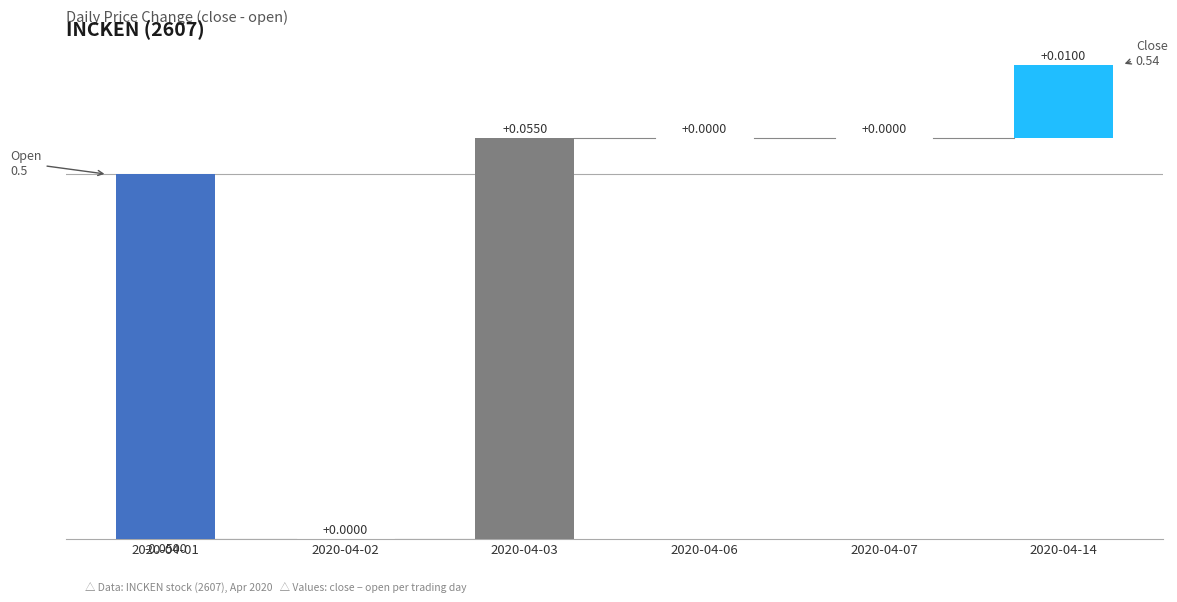

At which label is high closest to 0?

2020-04-02